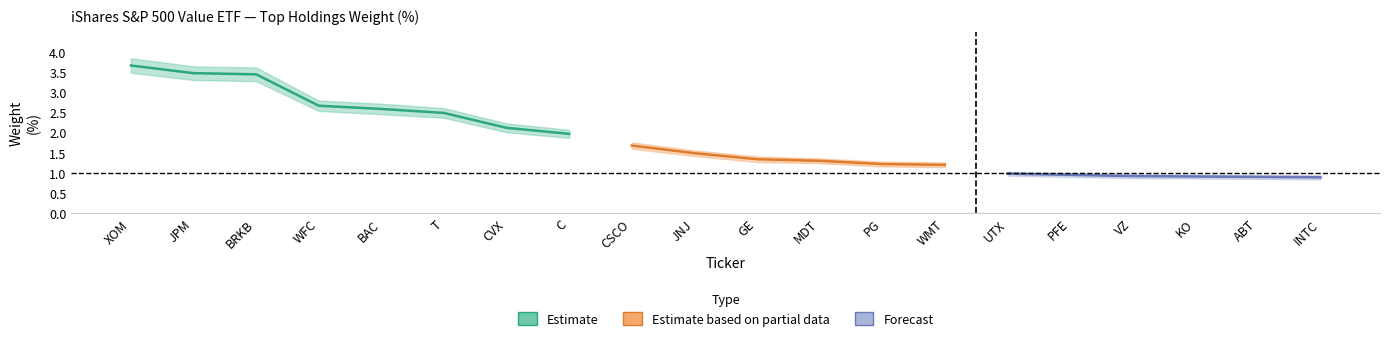

Read the weight_upper value at C.

2.1